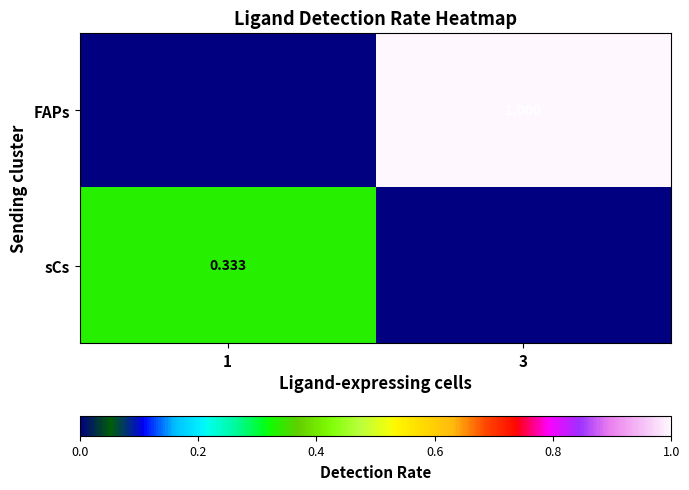

Read the FAPs value at 3.

1.0